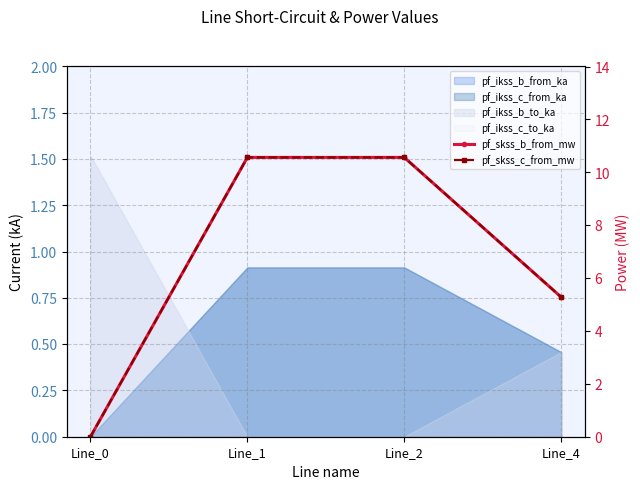

The pf_skss_b_from_mw series shows 0.0 at Line_0. True or false?

True